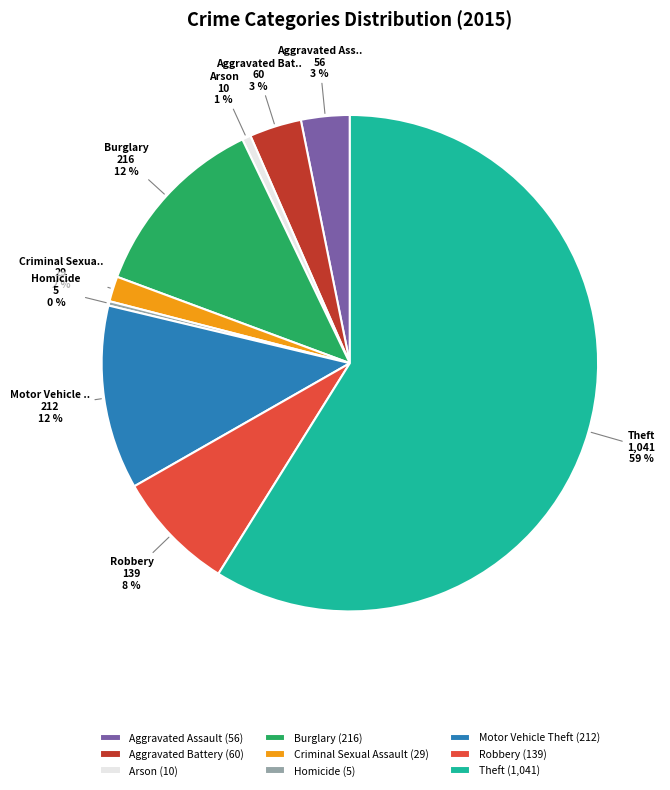

What is the largest slice in the pie chart?

Theft